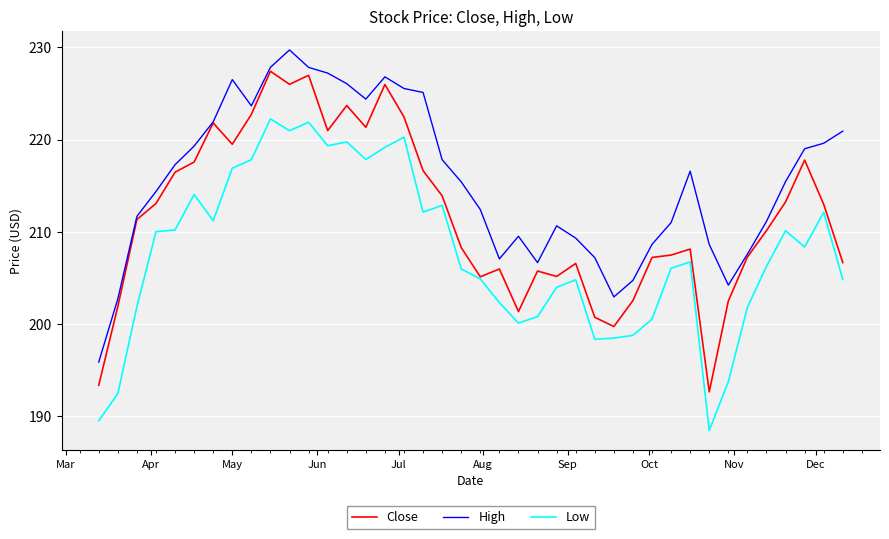

True or false: Low and High cross at least once.

False